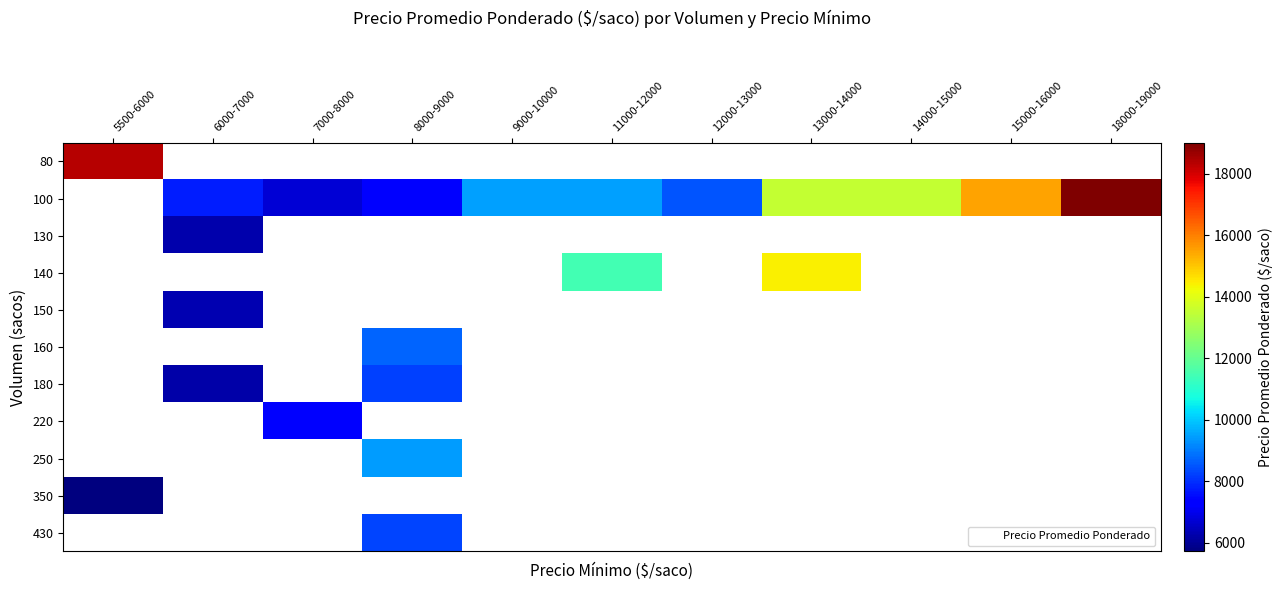

At which category does the chart reach its minimum across all series?

5500-6000